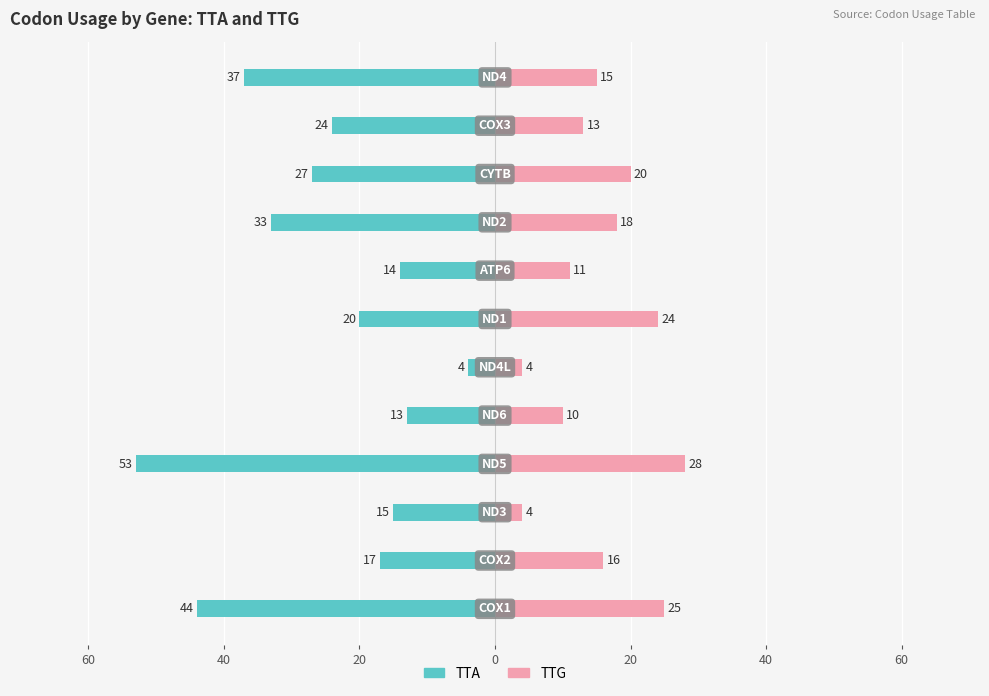

What are all the series names shown in the legend?

TTA, TTG